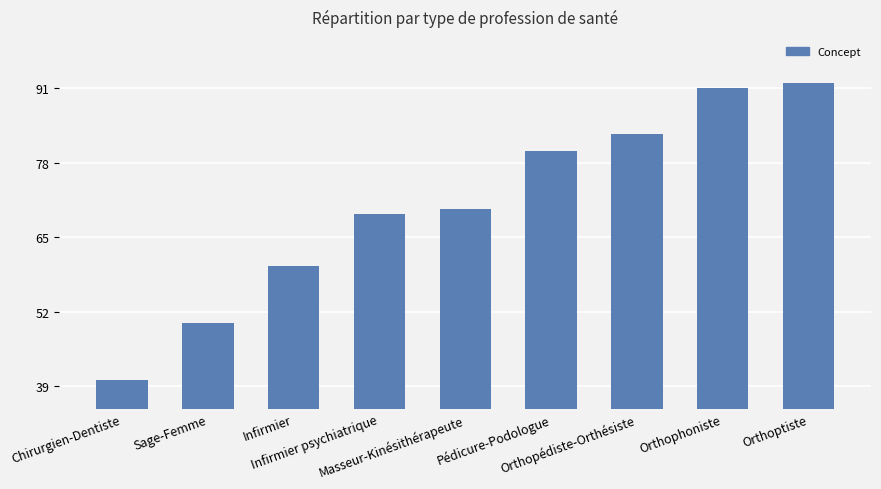

What is the smallest value displayed?

40